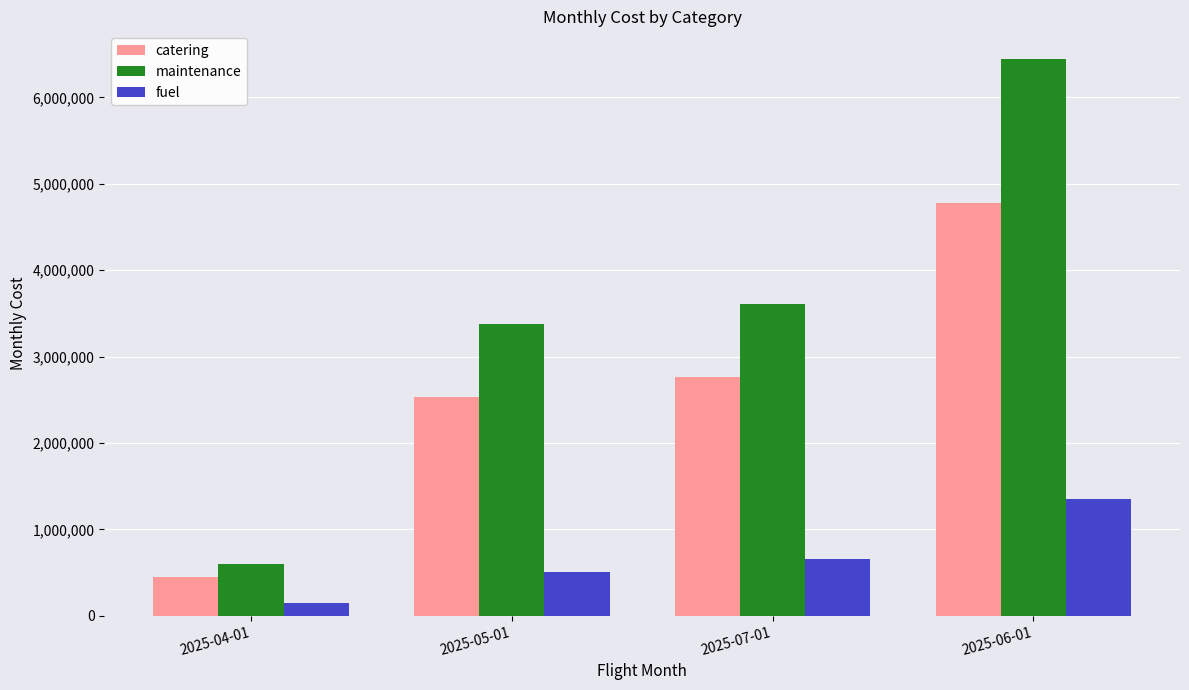

What position from the left is 2025-05-01?

2